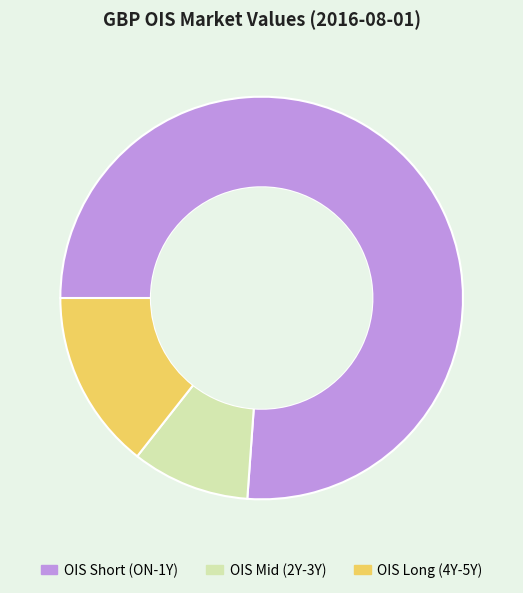

Is the sum of OIS Long (4Y-5Y) and OIS Short (ON-1Y) greater than half?

Yes